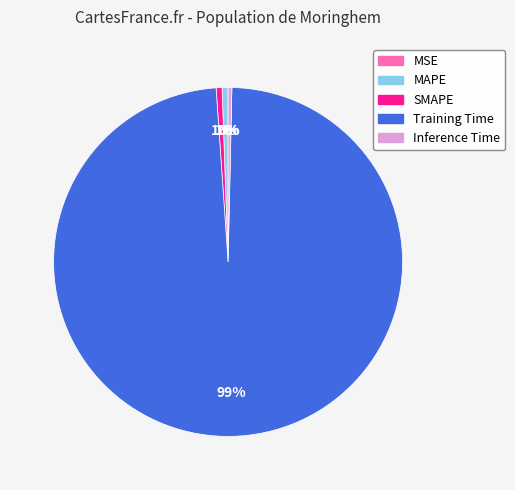

Is there any slice that represents more than half of the pie?

Yes